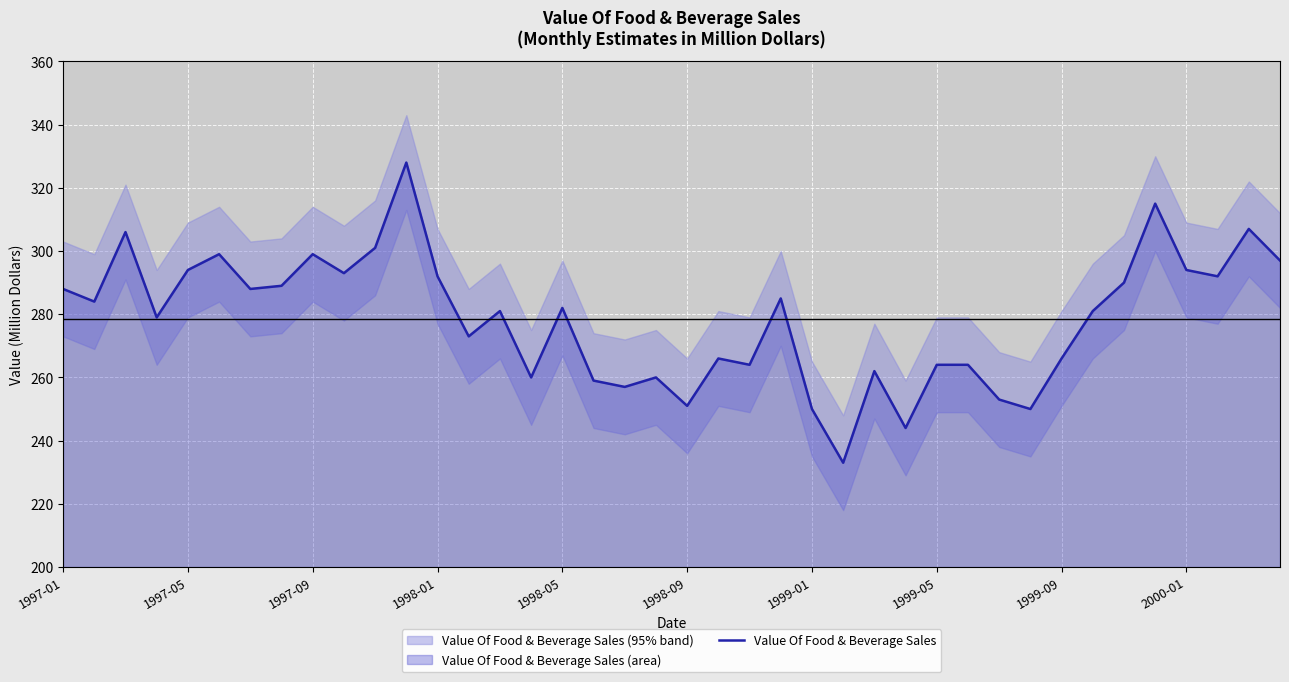

What is the average value?

278